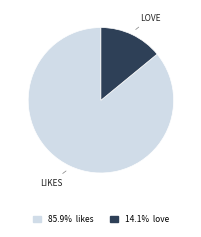

Is there a majority slice in this chart?

Yes